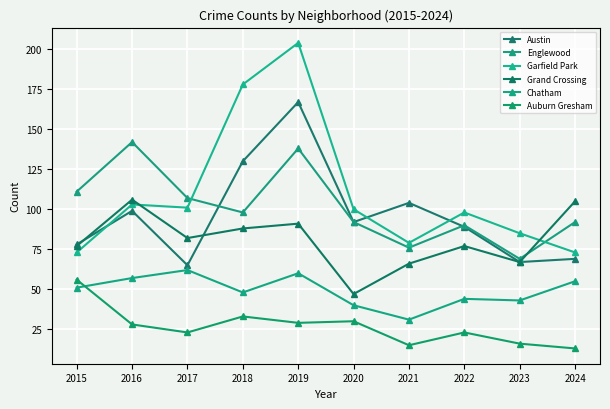

Where does the Austin series first go above 92?

2016